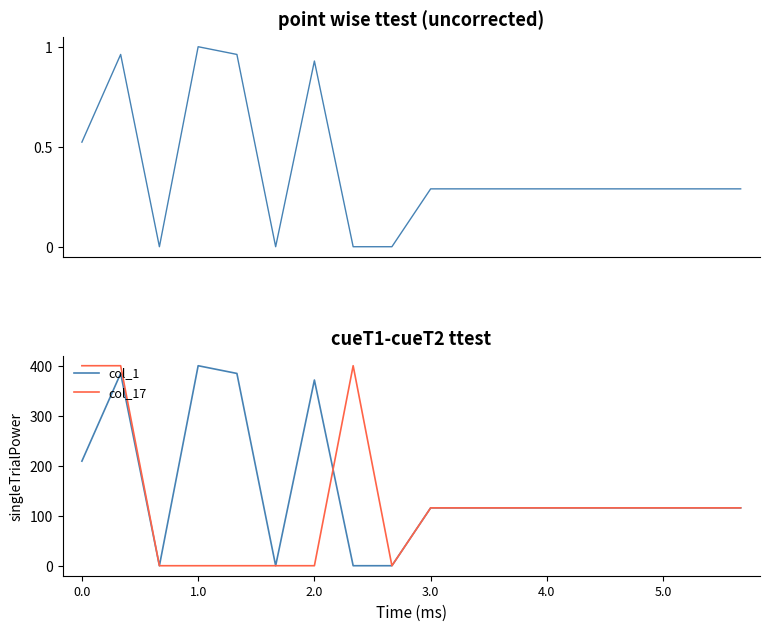

How many values in the col_17 series are below 115?

6